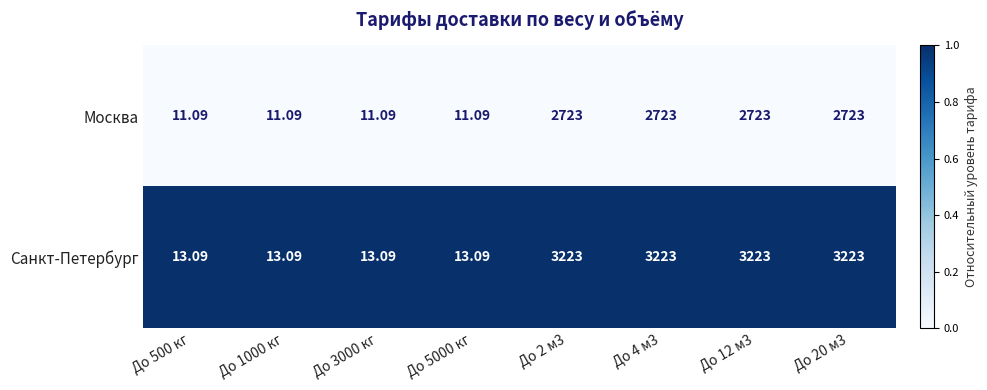

Rank the series at До 12 м3 from lowest to highest value.

Москва, Санкт-Петербург